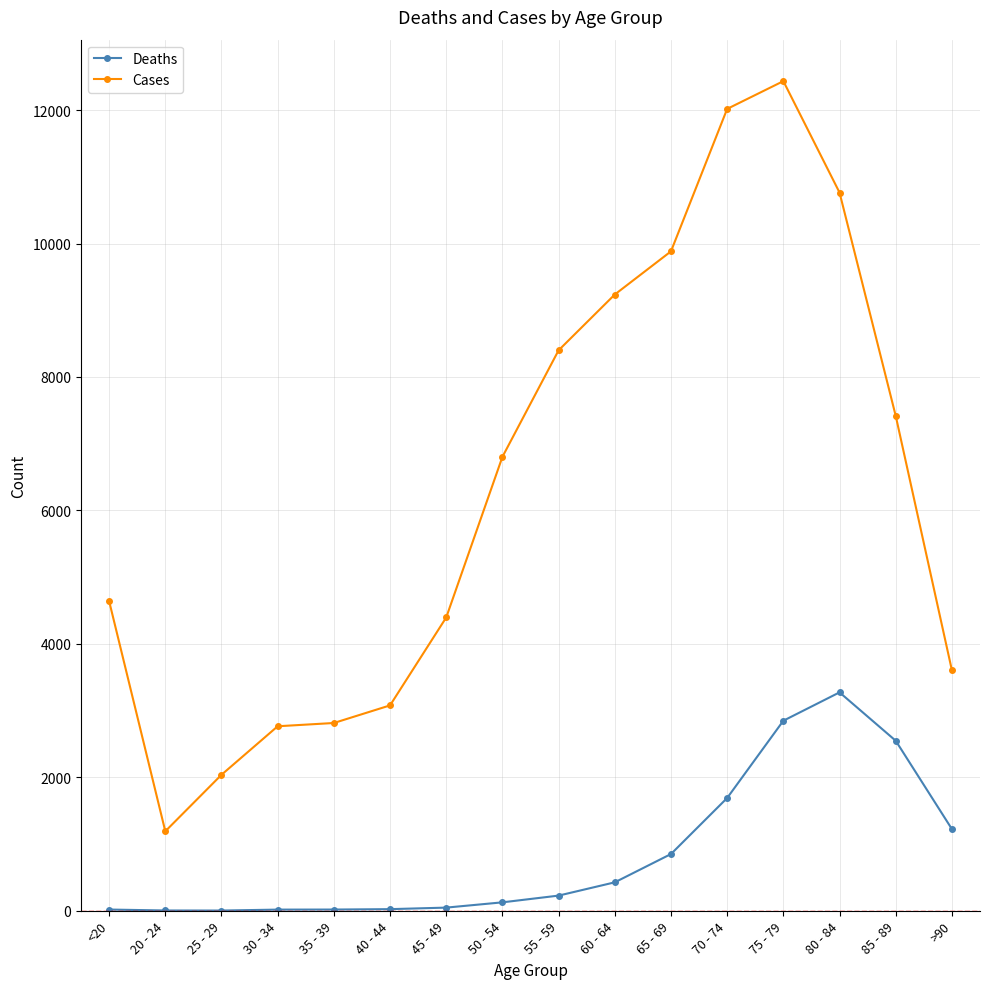

Rank the series by their maximum value, from lowest to highest.

Deaths, Cases